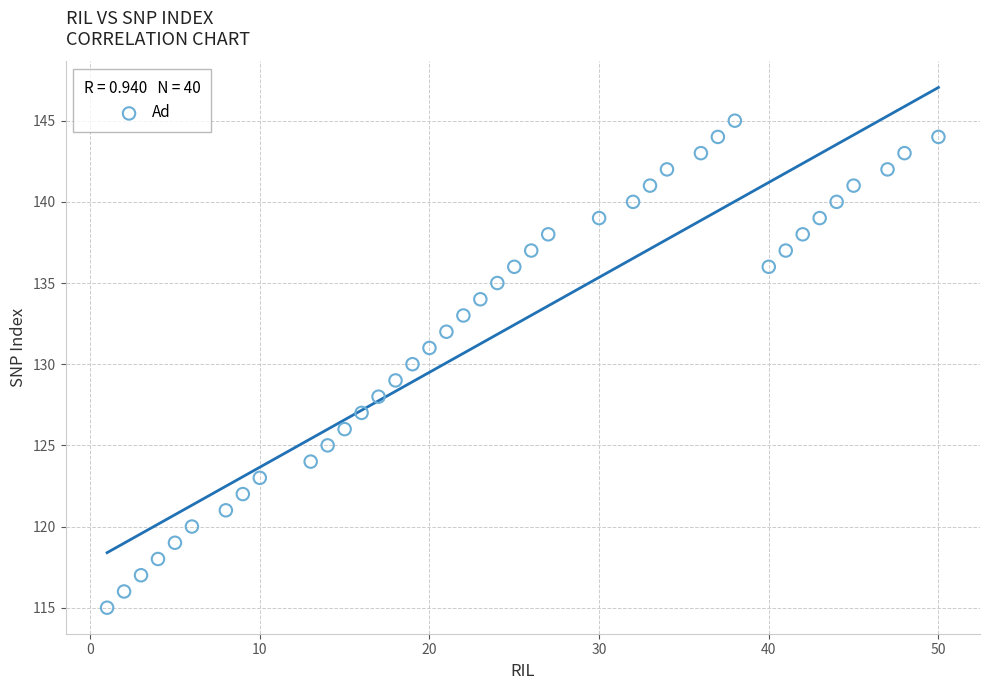

What is the range of X values (max minus min)?

49